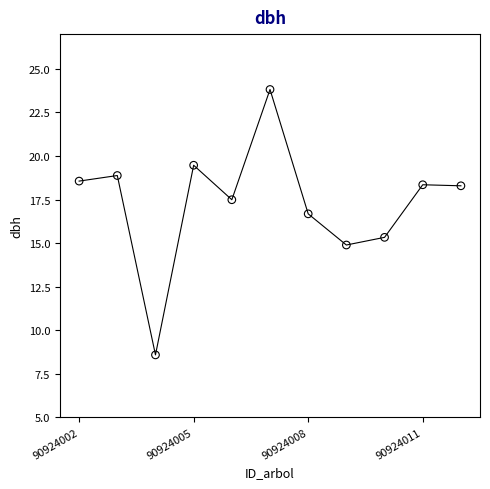

What is the range of Y values (max minus min)?

15.2